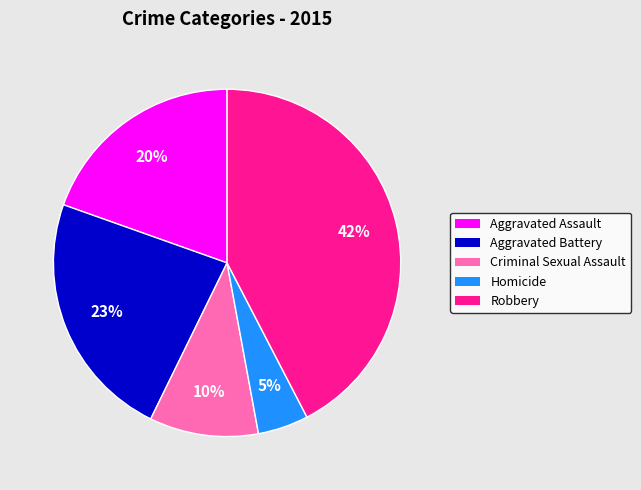

Does Homicide account for over 50% of the chart?

No